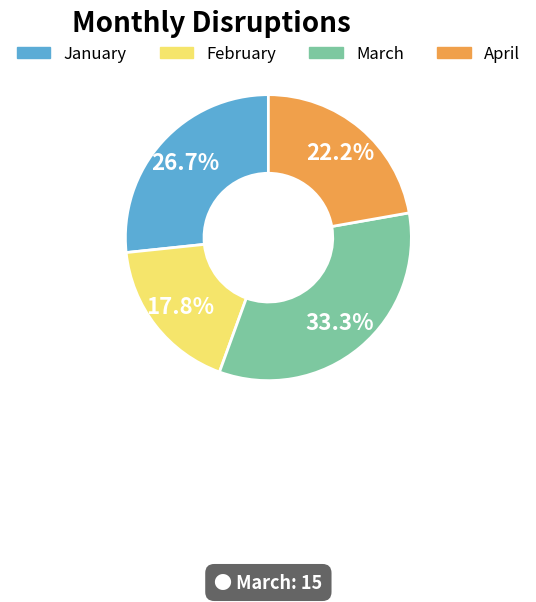

To the nearest percent, what is the average slice percentage?

25%